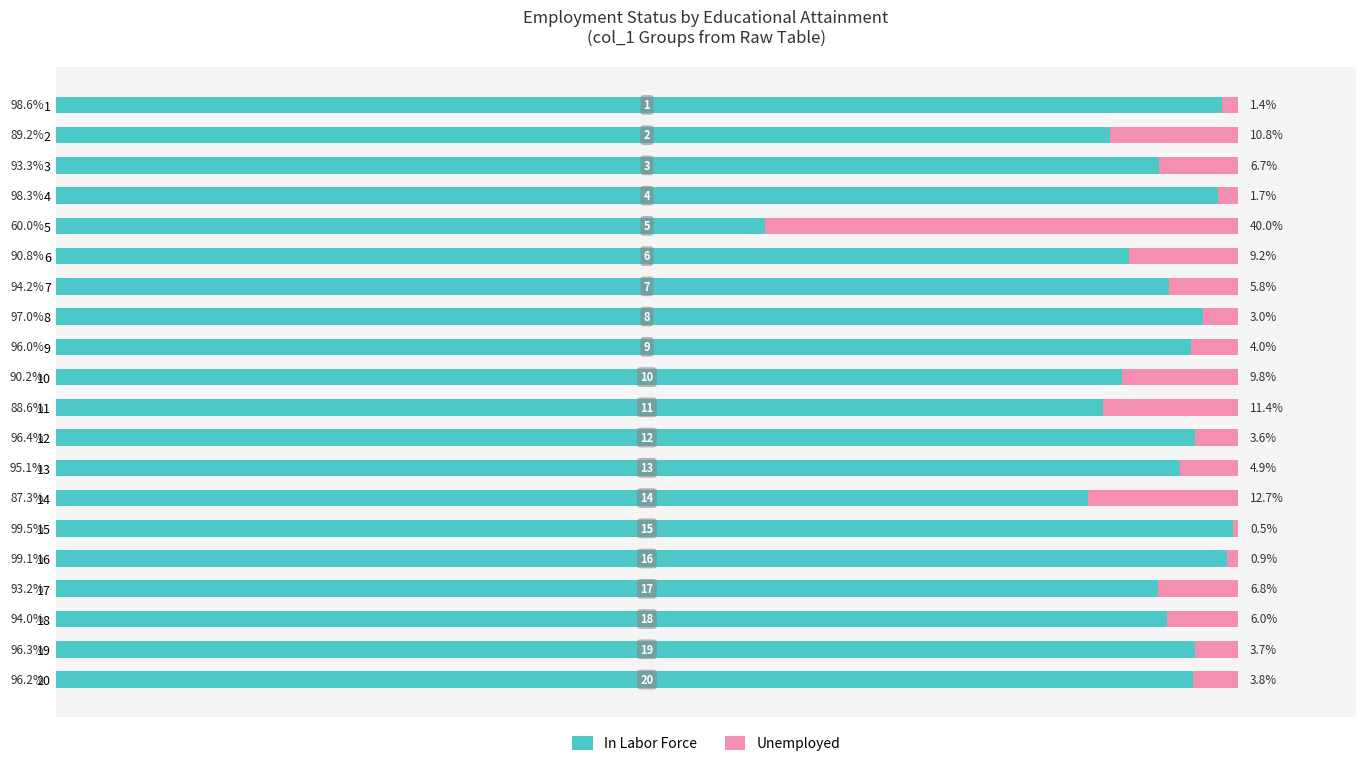

Rank the categories by In Labor Force value from highest to lowest.

15, 16, 1, 4, 8, 12, 19, 20, 9, 13, 7, 18, 3, 17, 6, 10, 2, 11, 14, 5